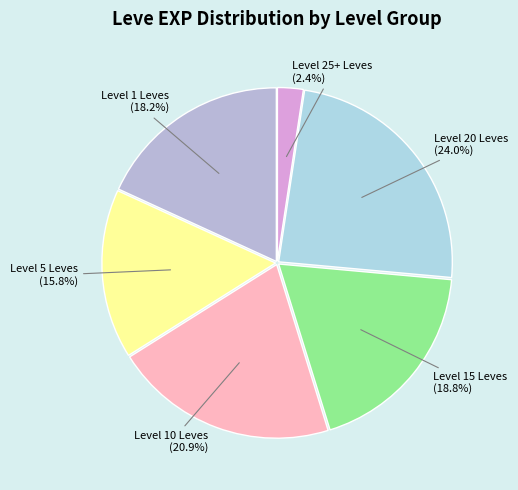

Count the number of slices in the pie.

6